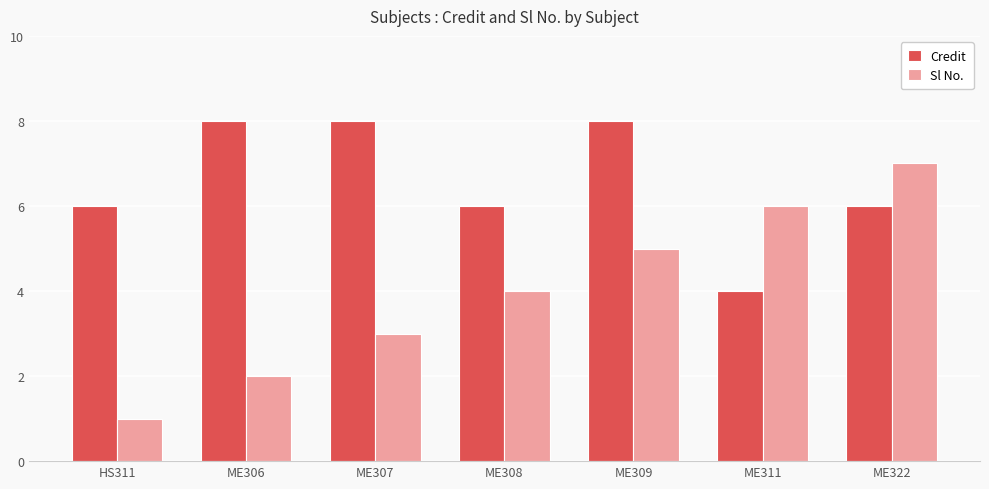

How many series are shown in this chart?

2